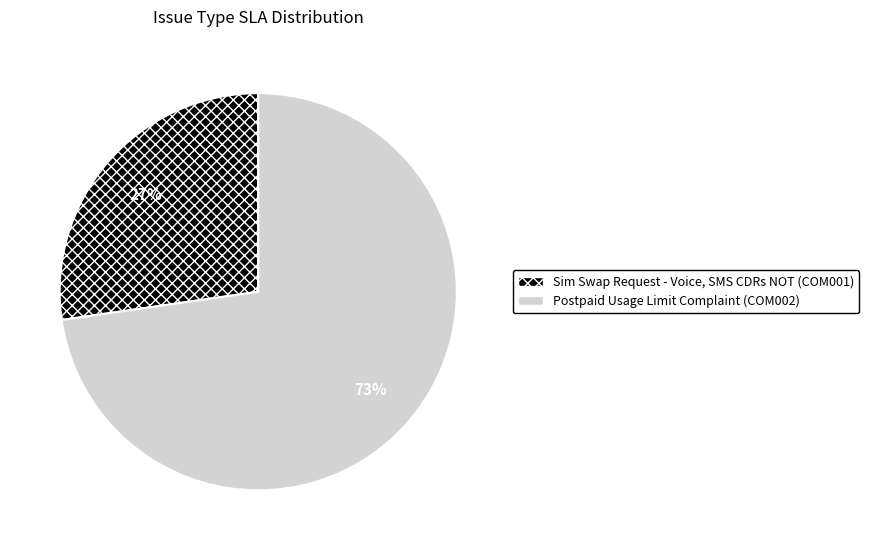

What is the largest slice in the pie chart?

Postpaid Usage Limit Complaint (COM002)